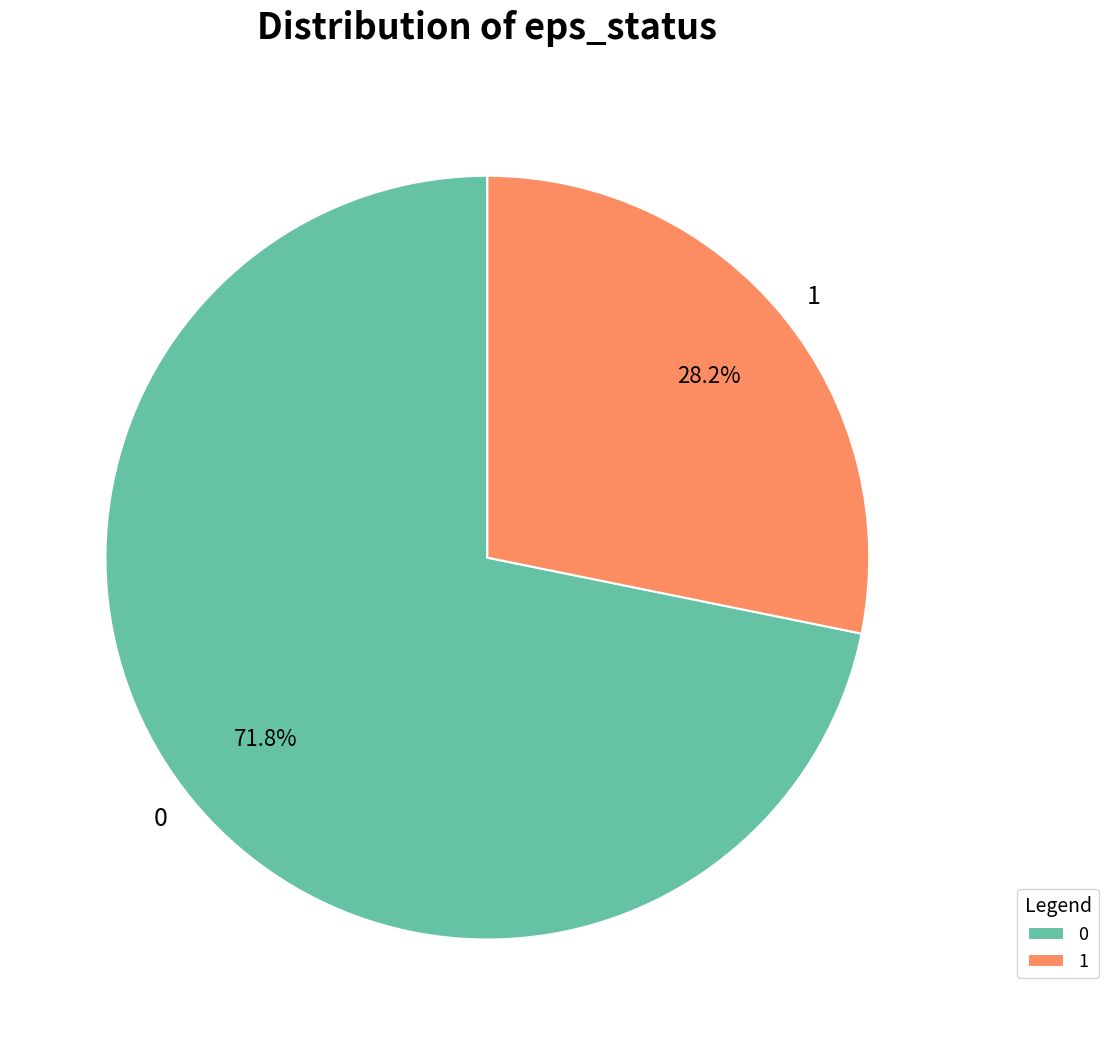

Which category accounts for the majority?

0